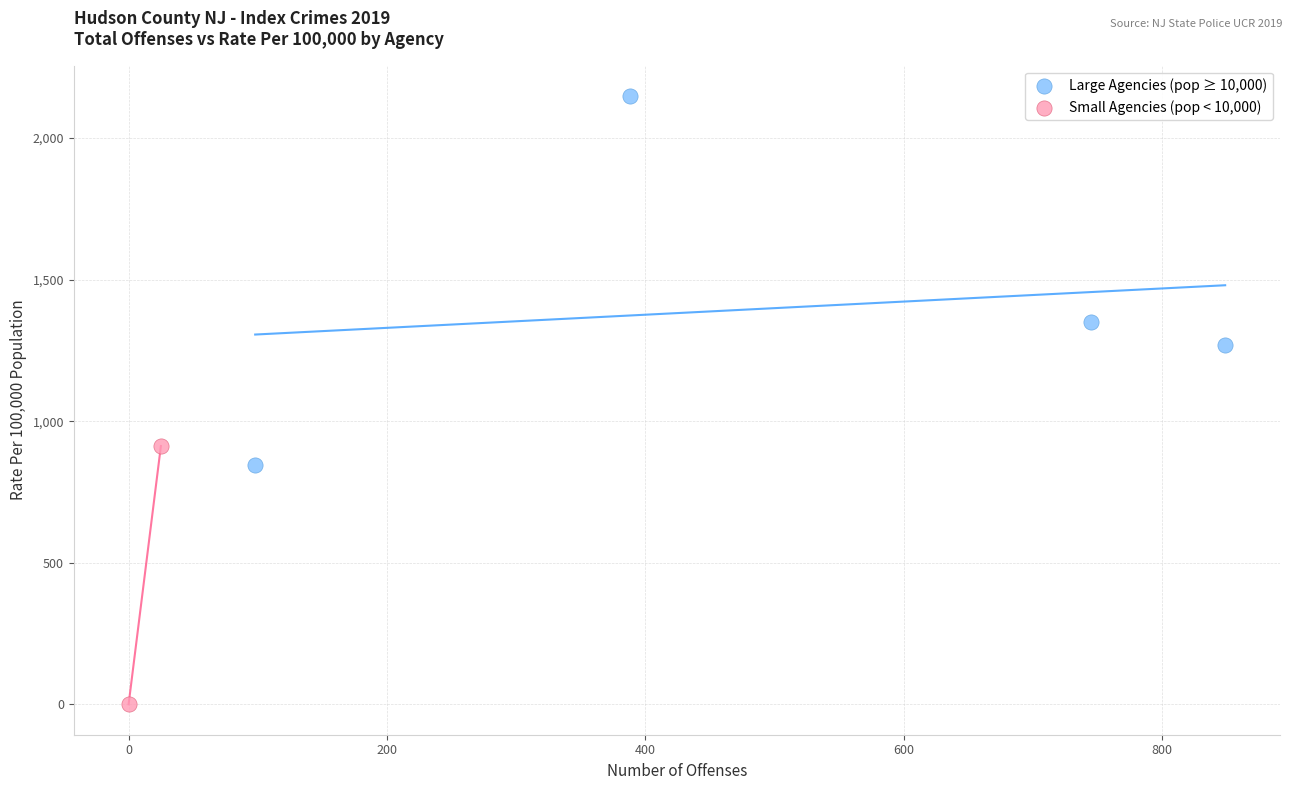

What are all the series names shown in the legend?

Large Agencies (pop ≥ 10,000), Small Agencies (pop < 10,000)